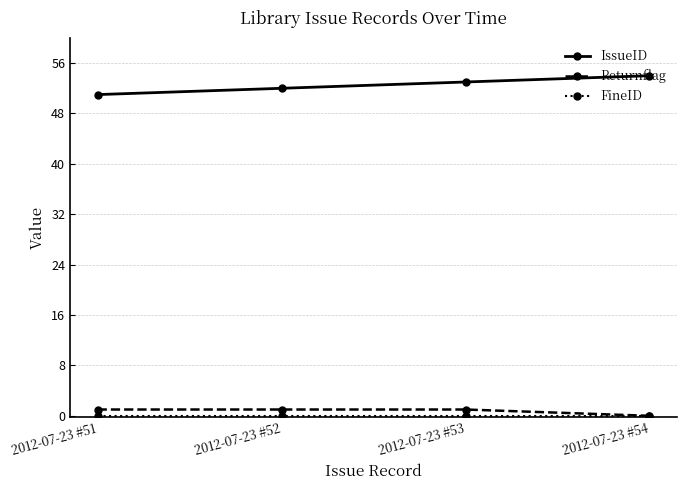

True or false: IssueID and Returnflag cross at least once.

False